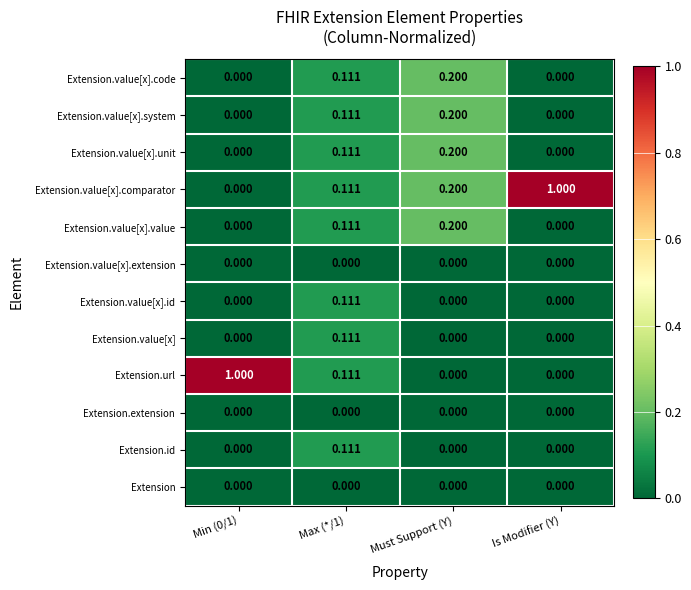

What is the total value across all series at Max (*/1)?

1.0